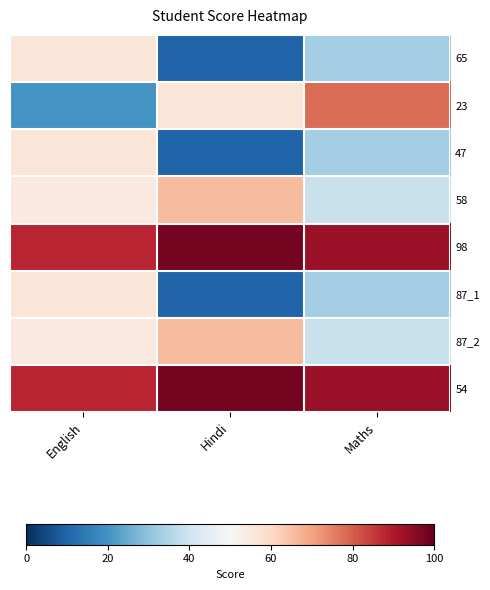

How many series are shown in this chart?

8